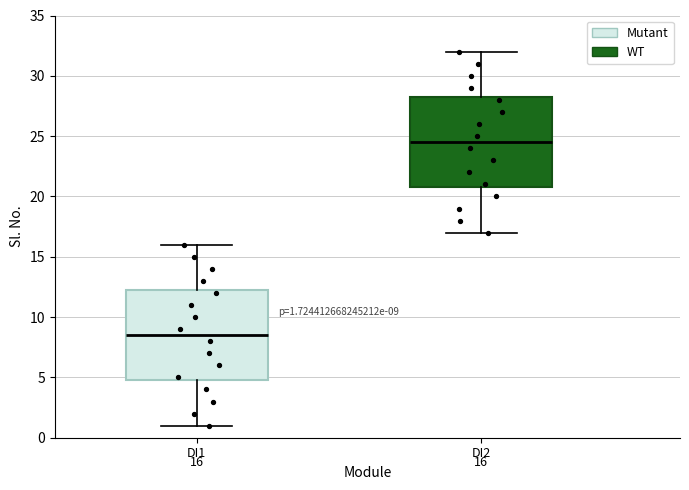

Which box's median line is the lowest?

DI1